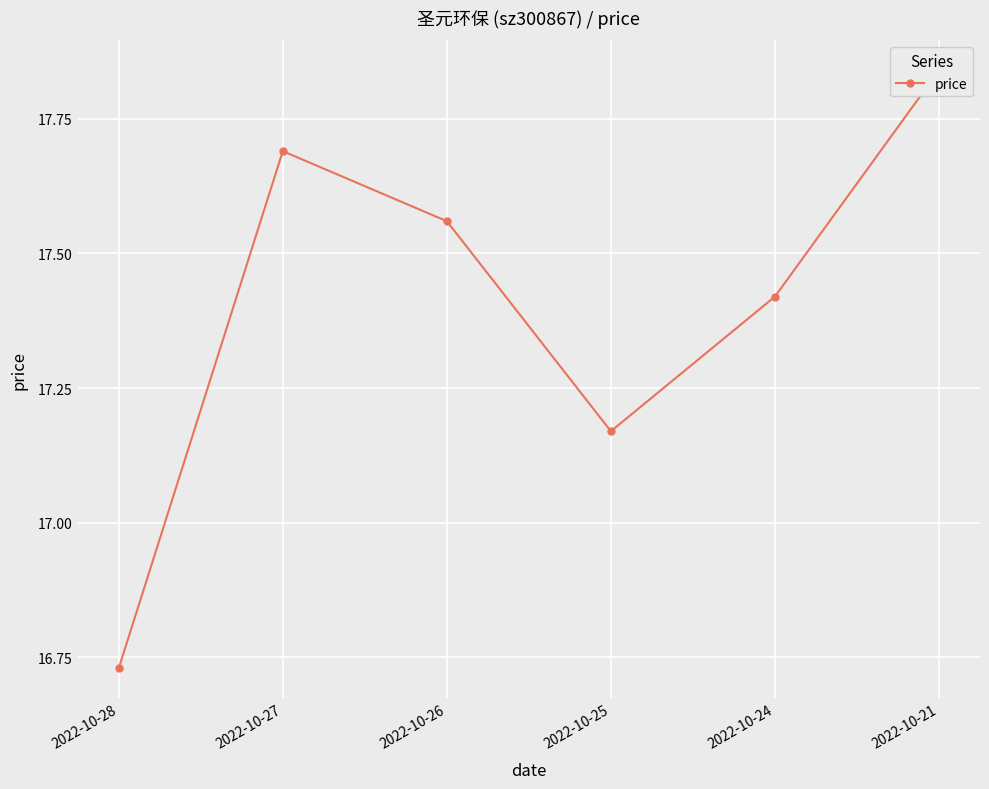

What is the value of the 4th point from the left?

17.2